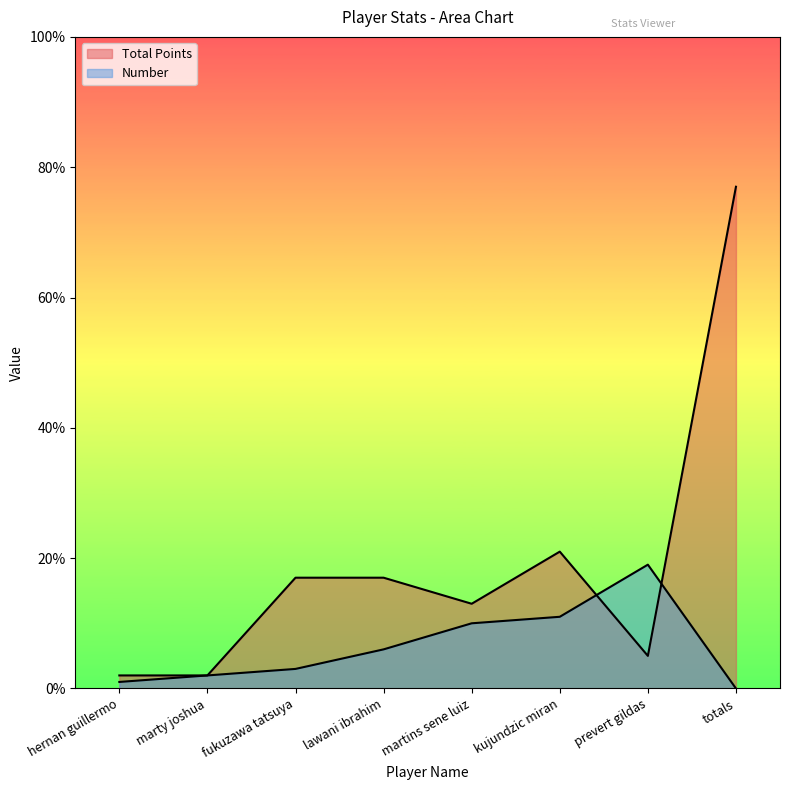

How many lines are shown in the chart?

2